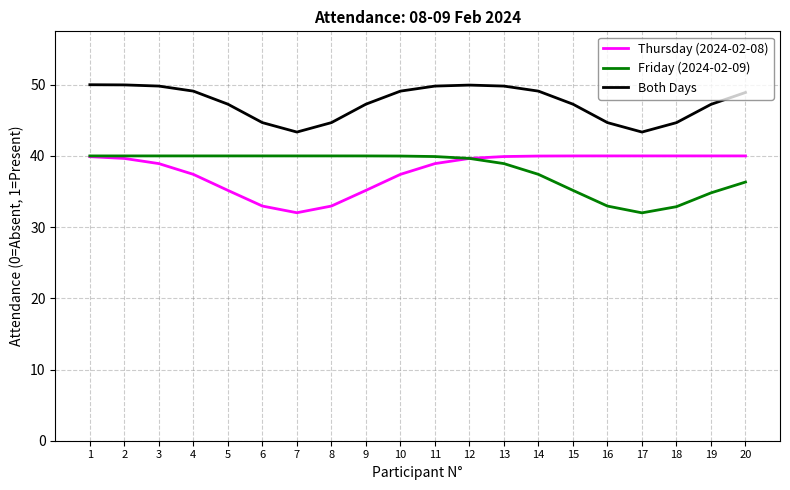

What is the total value across all series at 6?

117.6